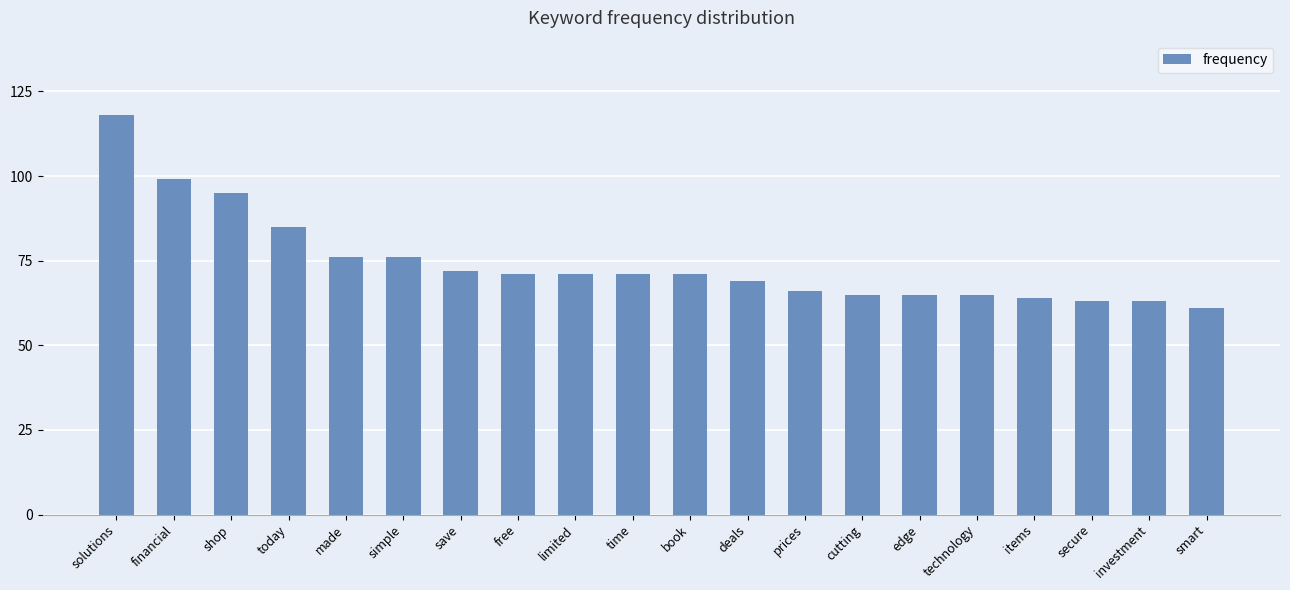

What is the difference between the maximum and minimum values?

57